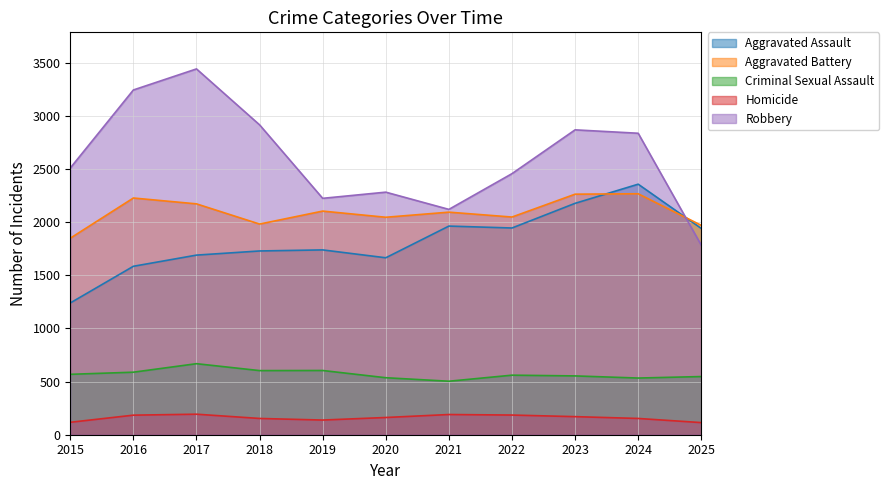

At which category does the chart reach its minimum across all series?

2025